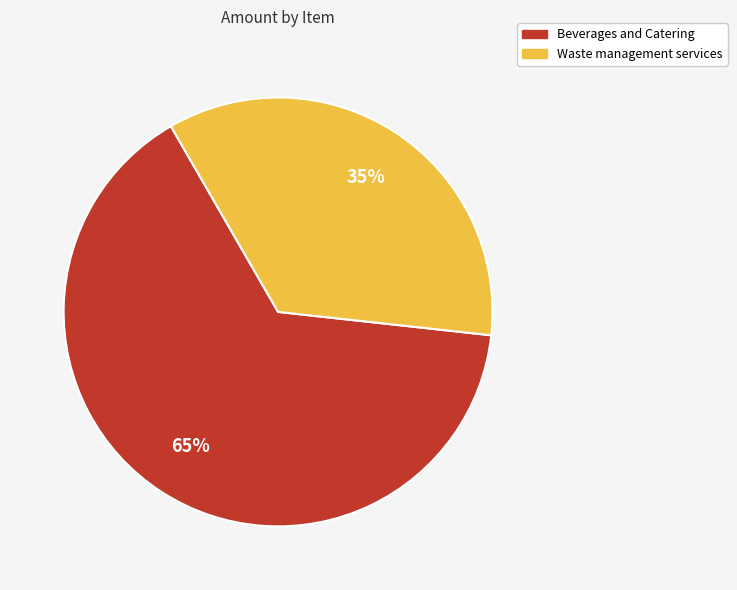

Combined, do Waste management services and Beverages and Catering account for over 50%?

Yes